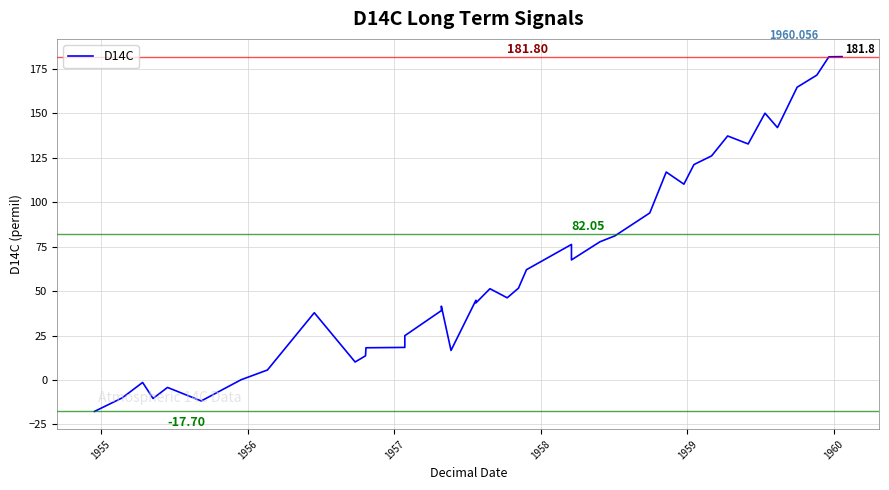

How many values are below zero?

6